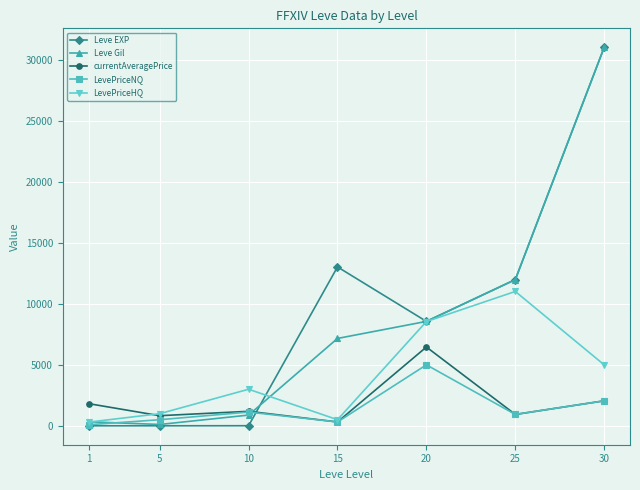

What is the sum of the Leve EXP values at 30 and 20?

39640.0